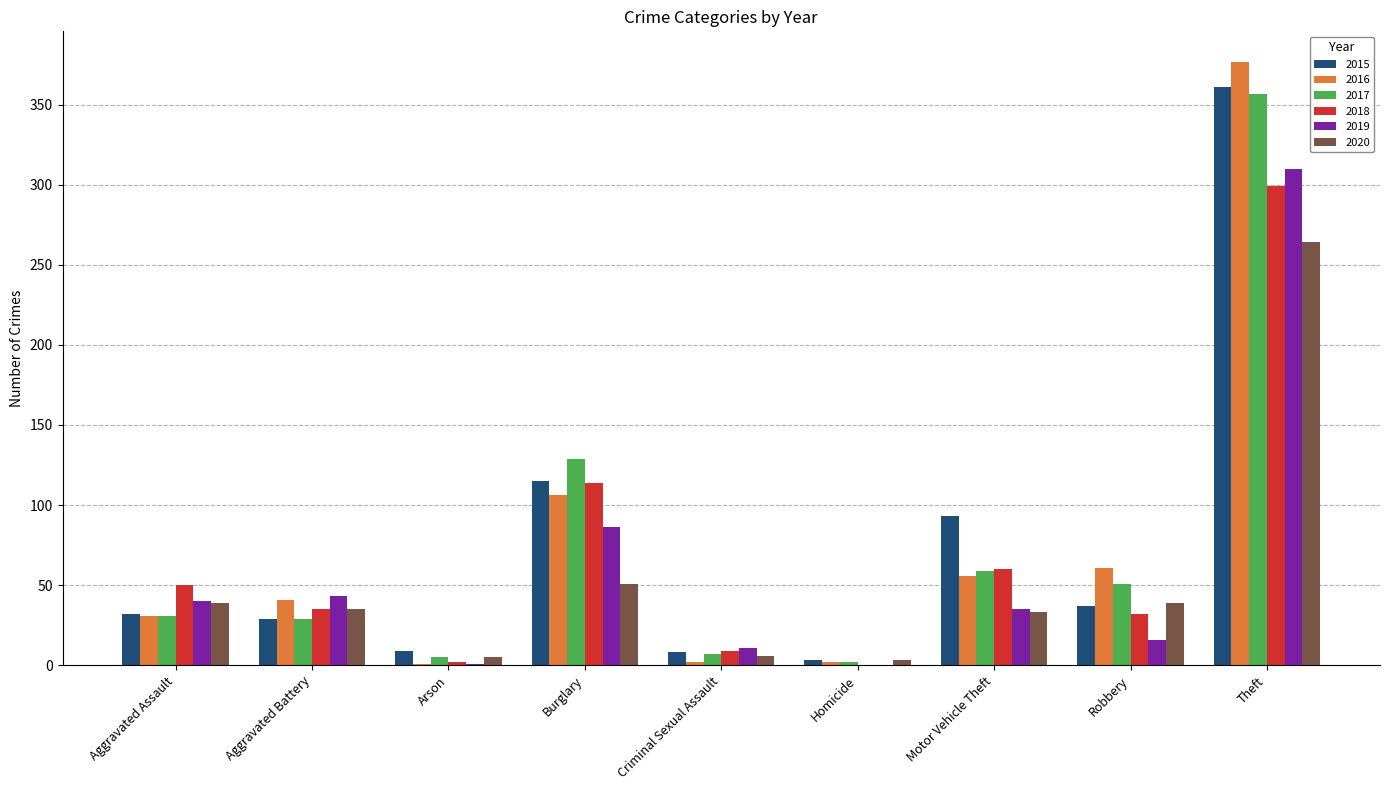

Where is 2020 nearest to the value 133?

Burglary